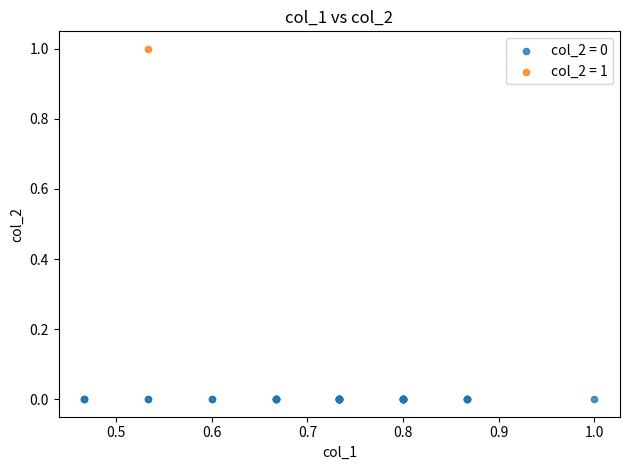

Which series contains the highest Y value?

col_2 = 1